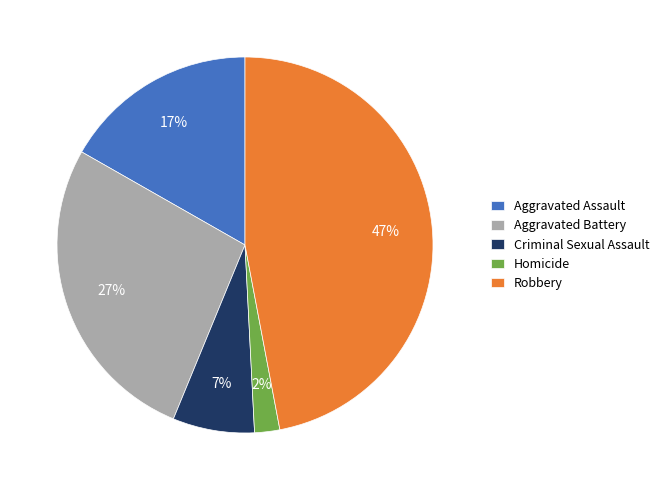

What is the ratio of the value at Aggravated Assault to the value at Robbery?

0.4